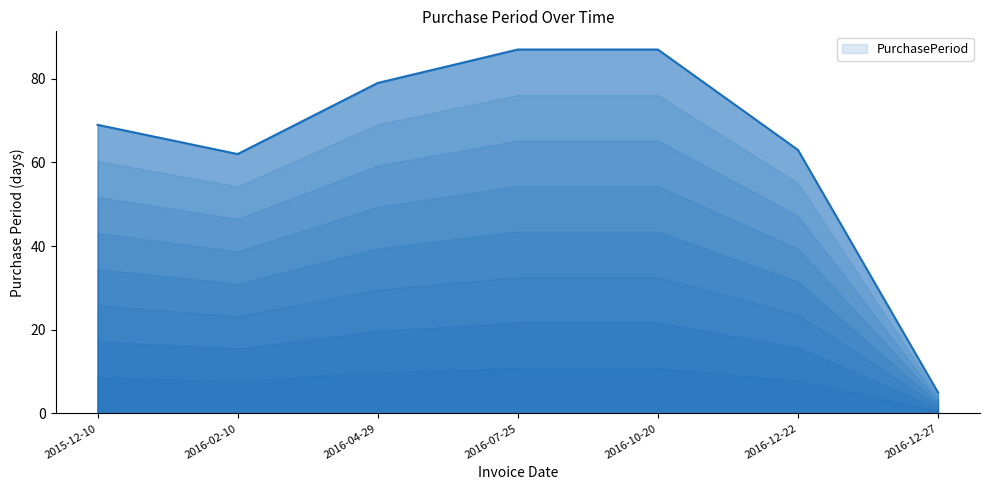

Does the chart have visible grid lines?

No